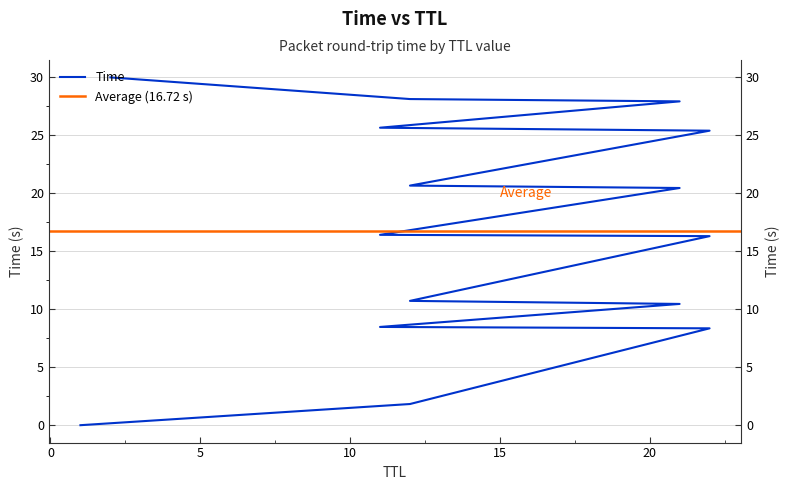

List the labels in order of value, smallest first.

1, 12, 22, 11, 21, 12, 22, 11, 21, 12, 22, 11, 21, 12, 2